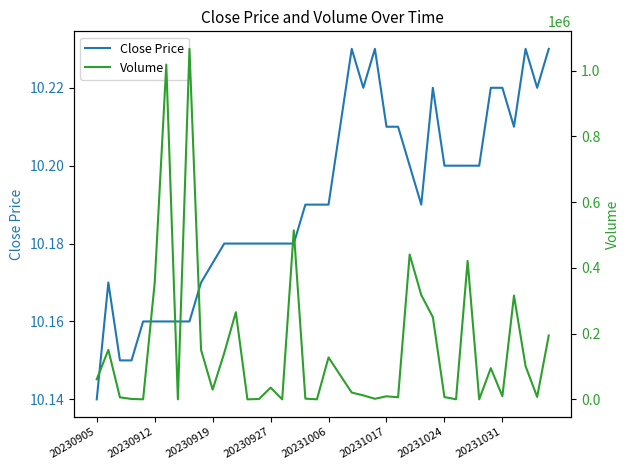

What is the value of the Volume point at the 37th from the left?

315657.0